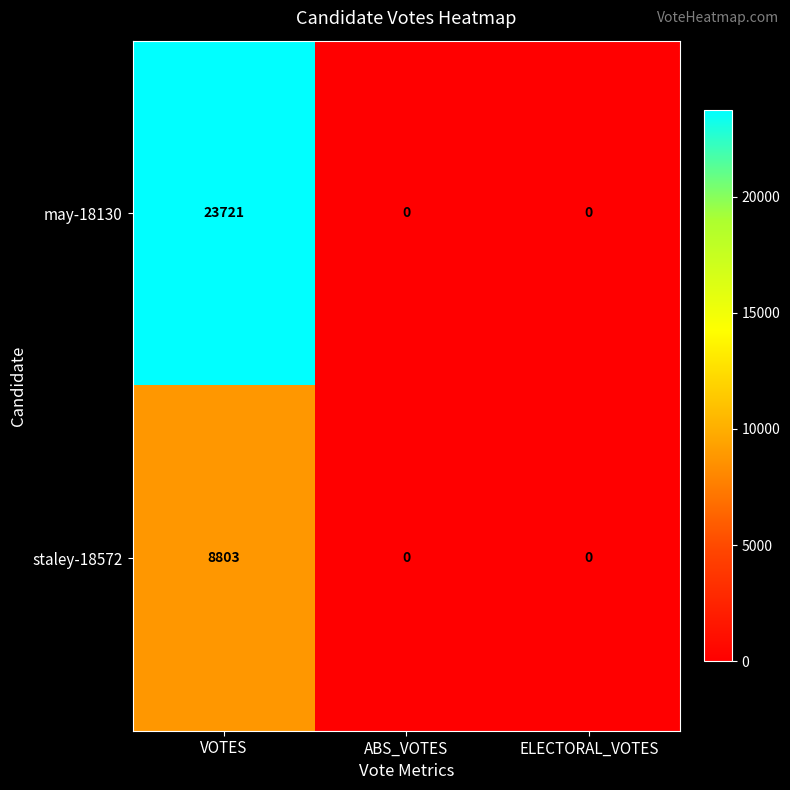

The value of staley-18572 at ELECTORAL_VOTES is 0. True or false?

True